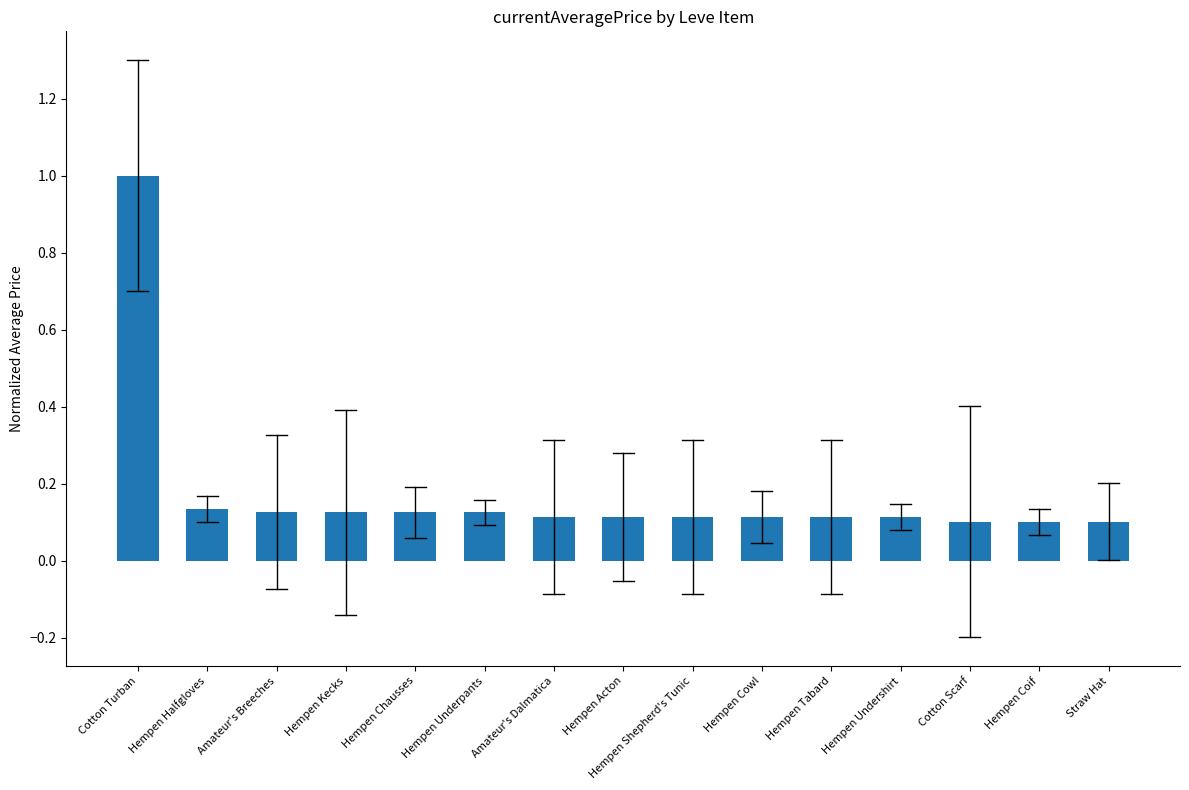

Count the number of categories in the chart.

15